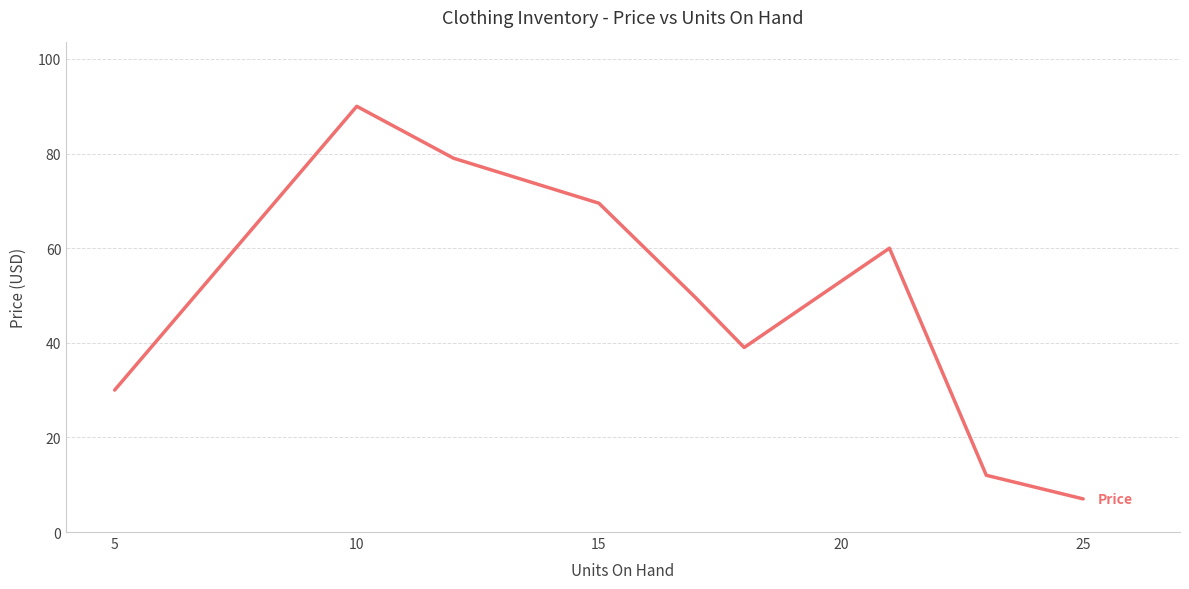

What is the greatest value displayed?

90.0